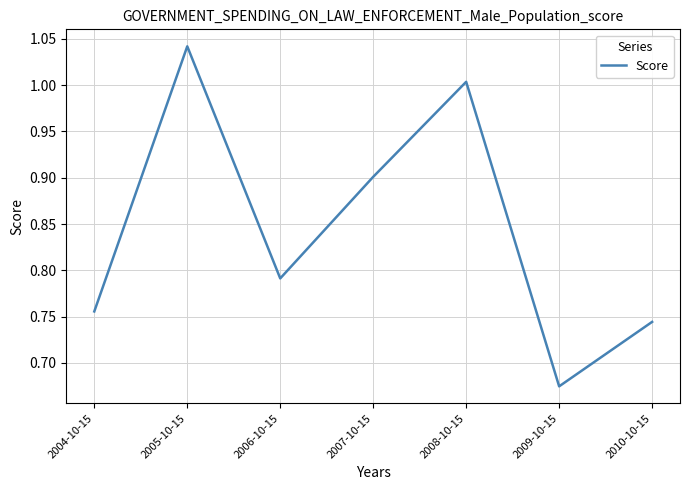

What position from the left is 2004-10-15?

1